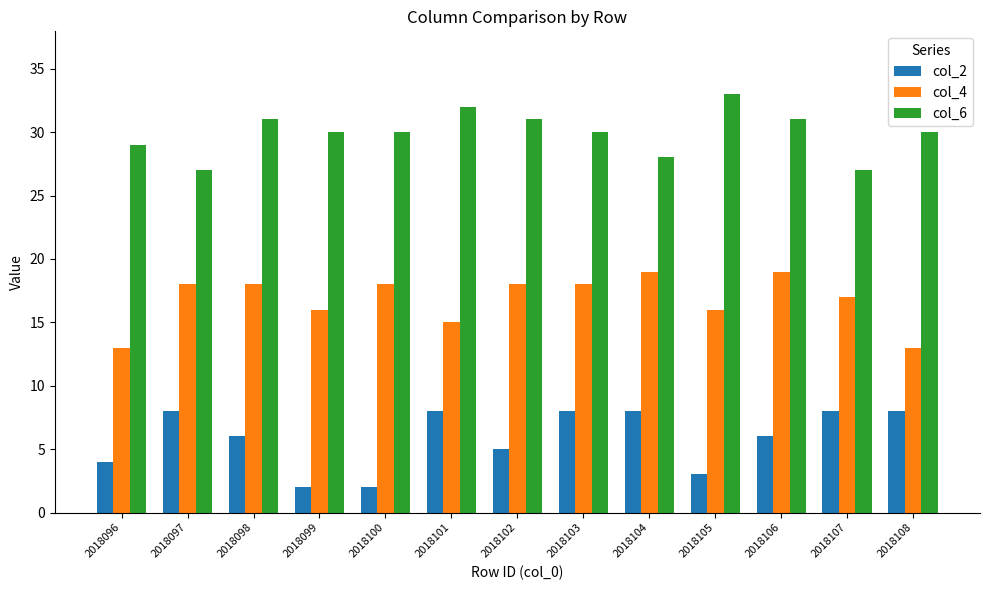

At how many categories does at least one series exceed 5?

13